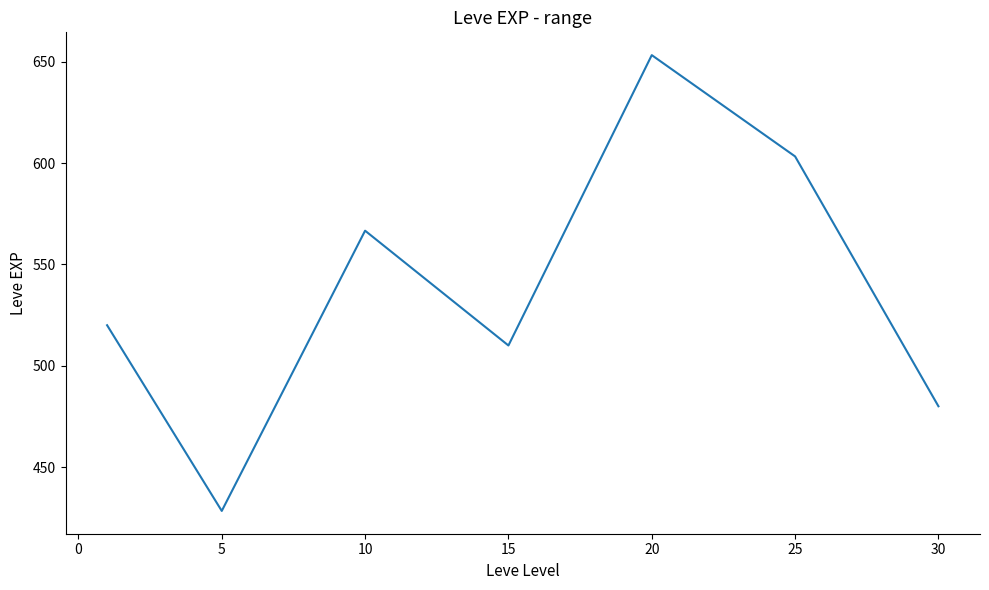

What is the minimum value shown in the chart?

428.3